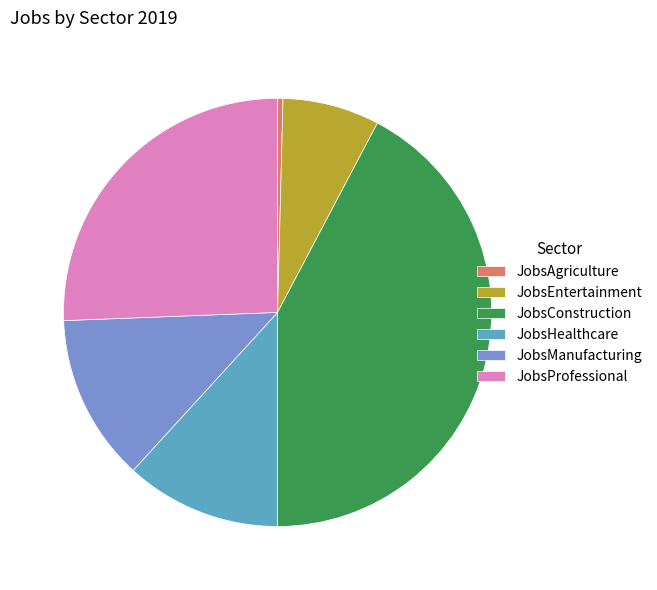

Which has a higher value, JobsAgriculture or JobsHealthcare?

JobsHealthcare